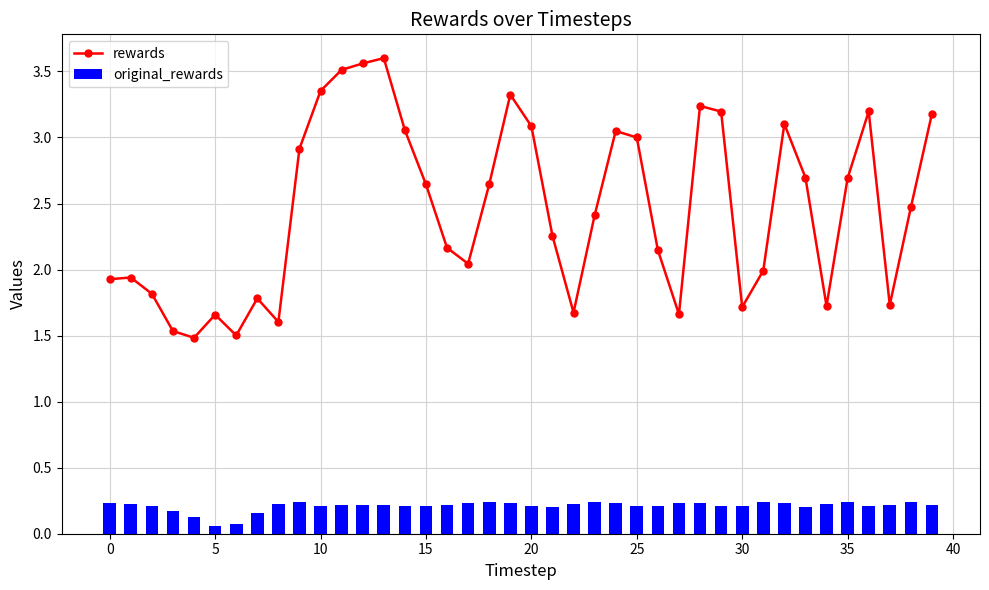

Rank the series by their average value, from lowest to highest.

original_rewards, rewards